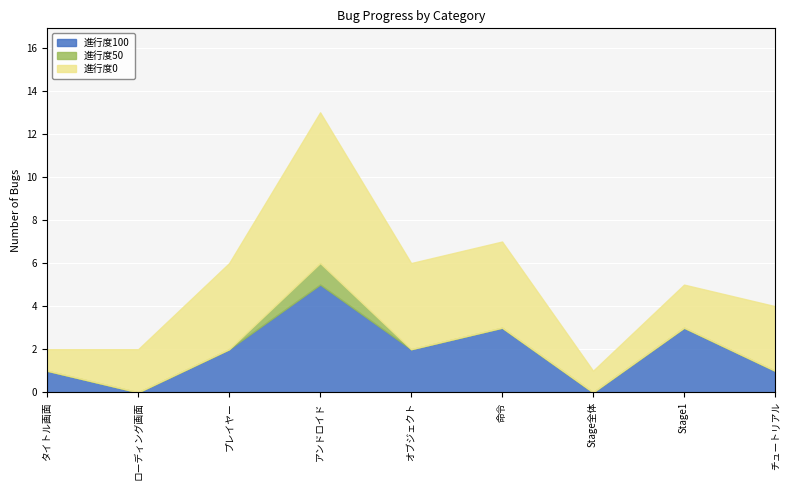

Which series changed the most between ローディング画面 and 命令?

進行度100